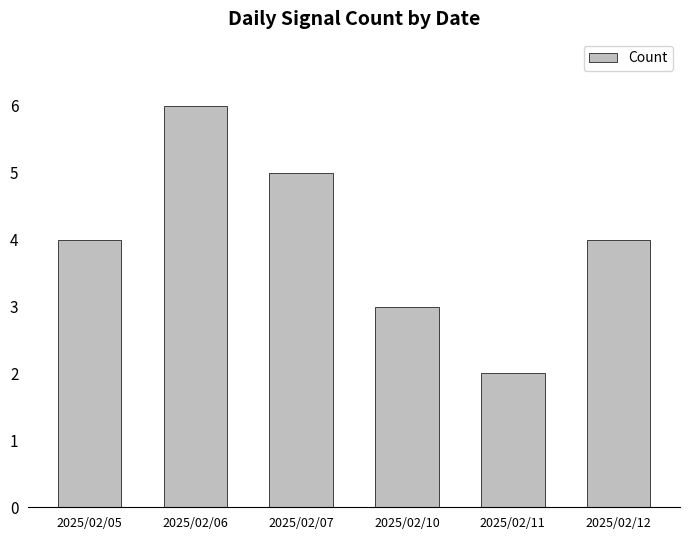

Which has a higher value, 2025/02/05 or 2025/02/10?

2025/02/05